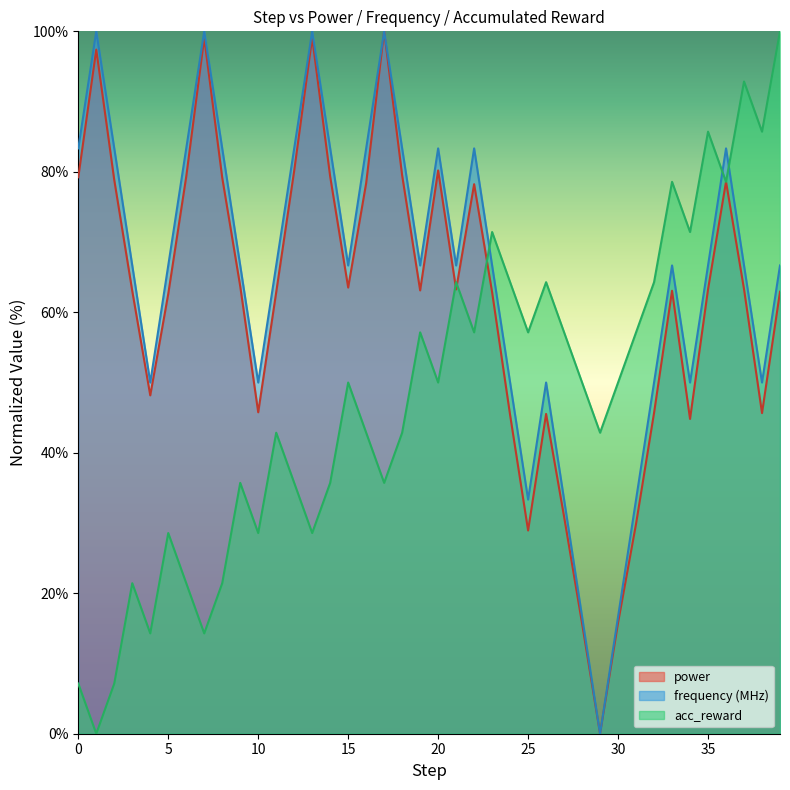

What is the spread (max minus min) of values at 13?

71.4